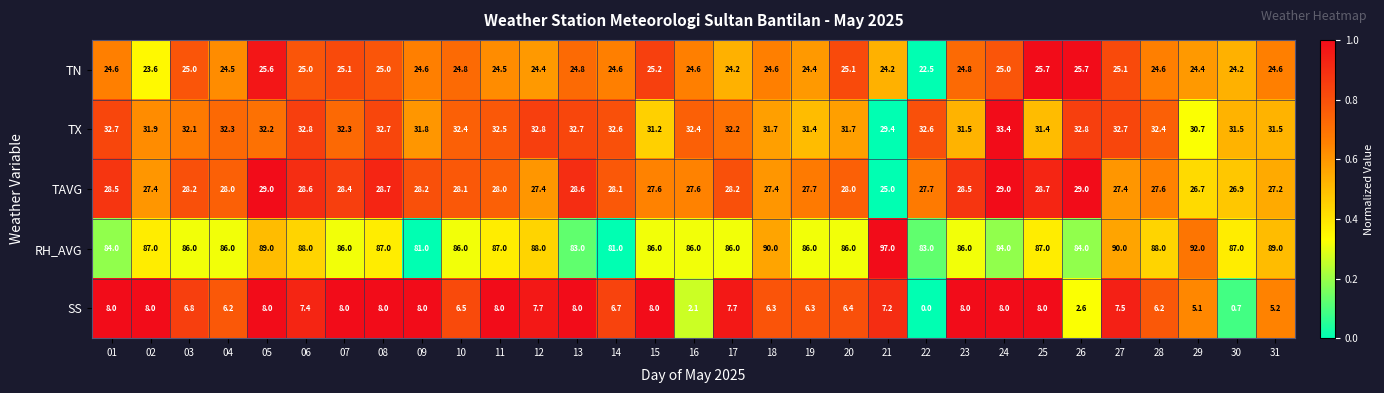

At how many categories does at least one series exceed 0?

31